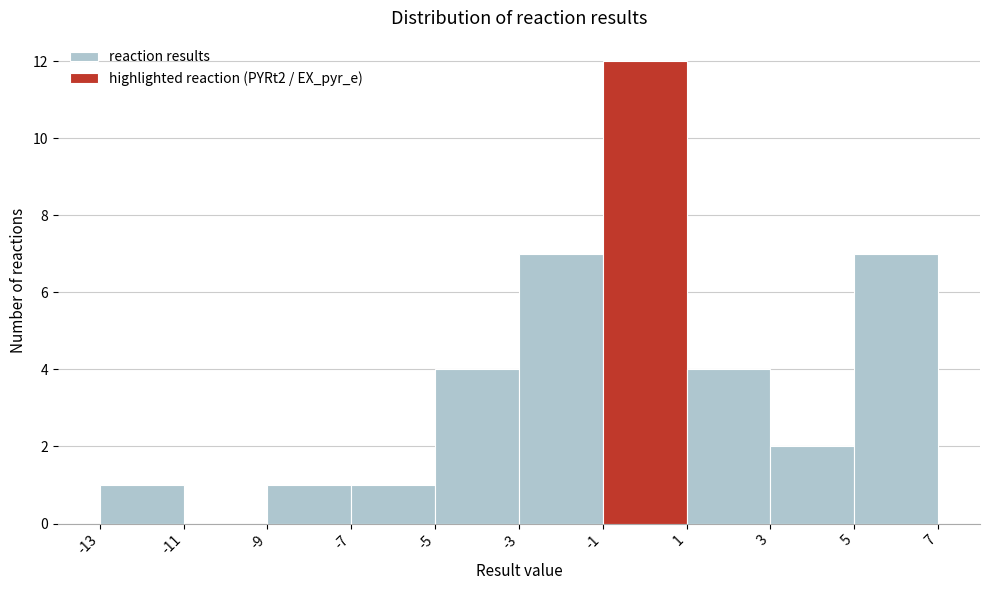

What is the height of the bar covering 3 to 5 on the x-axis? The values are not printed on the chart, so give them approximately, as read against the axis.

2